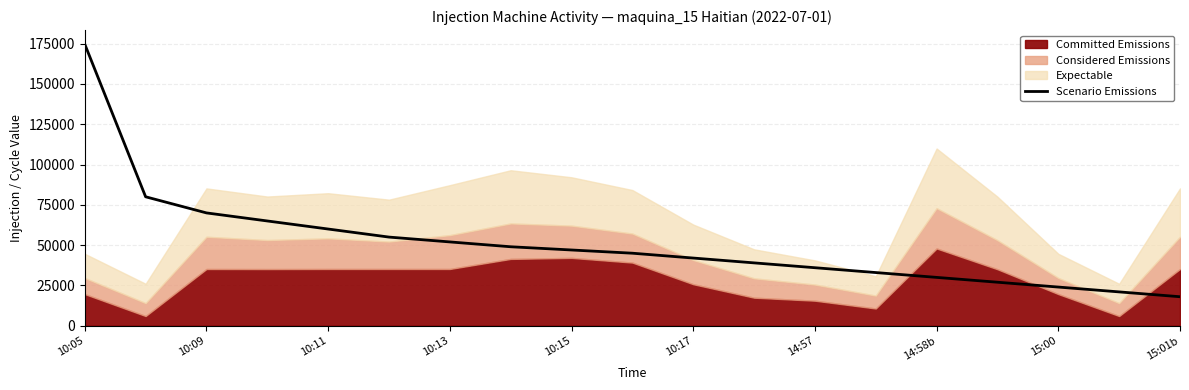

What is the minimum value for Scenario Emissions?

18000